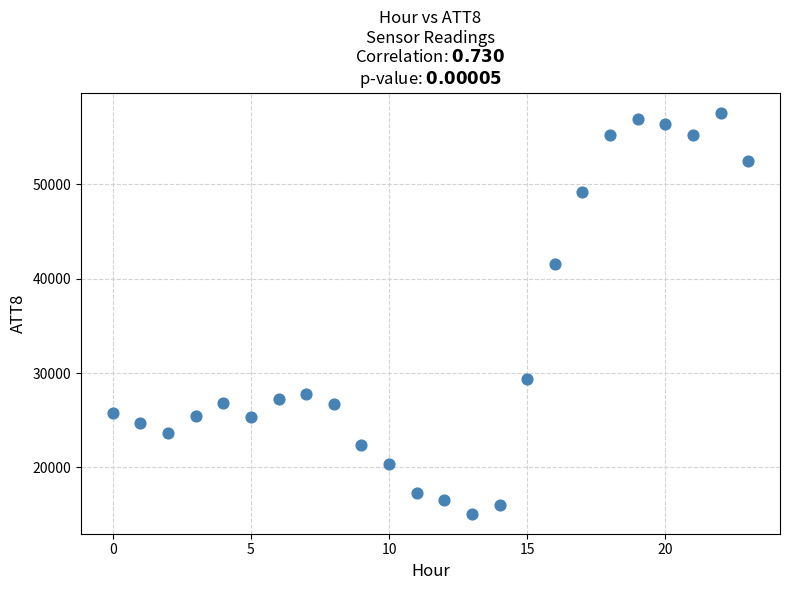

What Y value in the scatter plot is closest to 36350?

41600